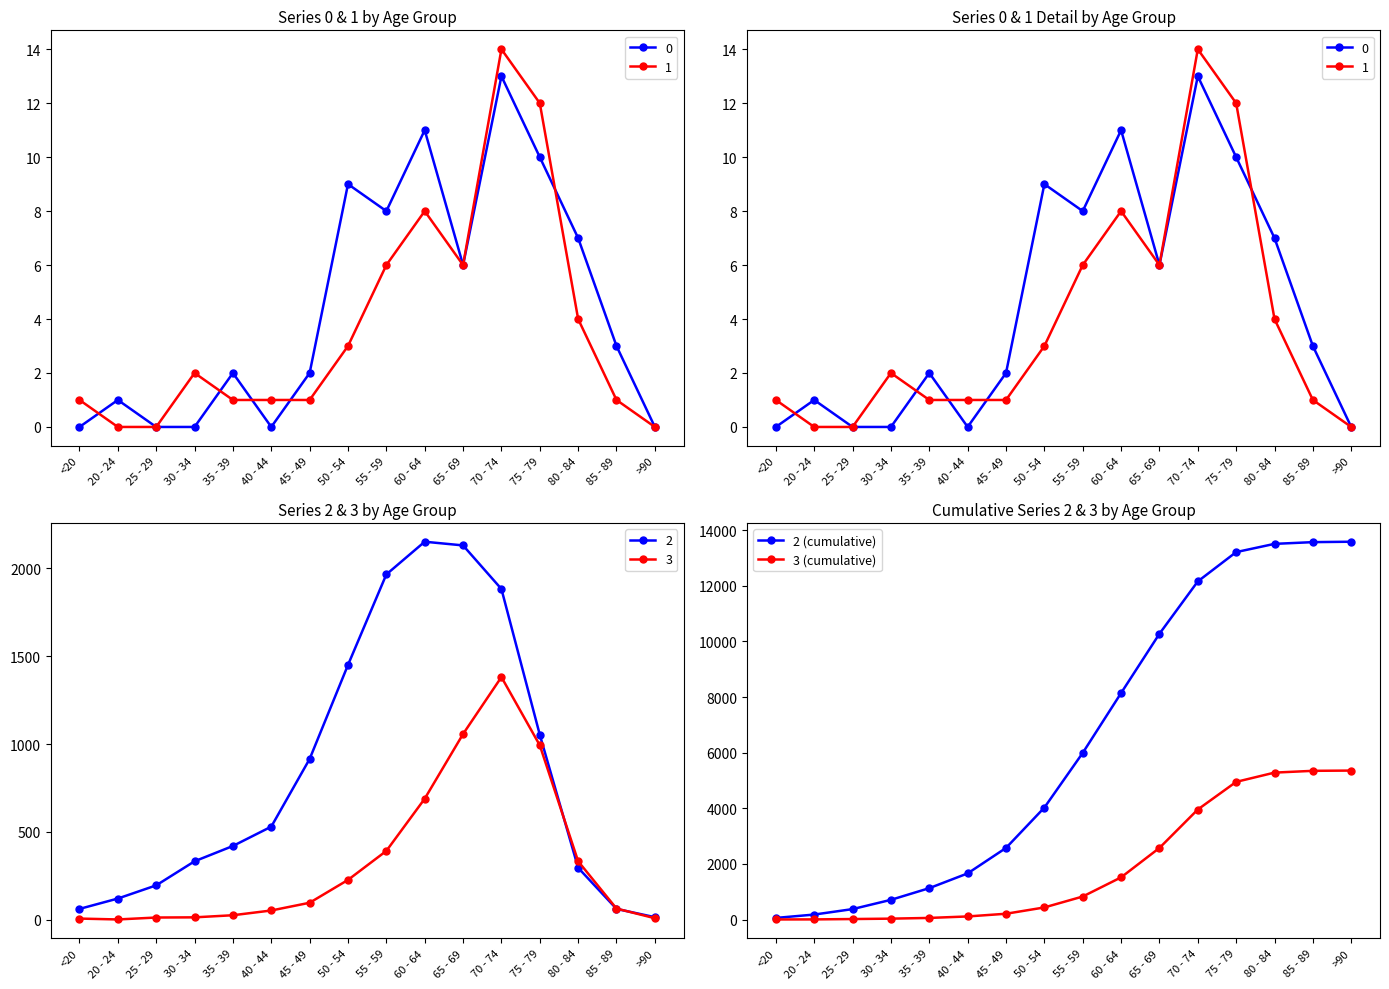

Is it true that 2 (cumulative) equals 22718 at 75 - 79?

False